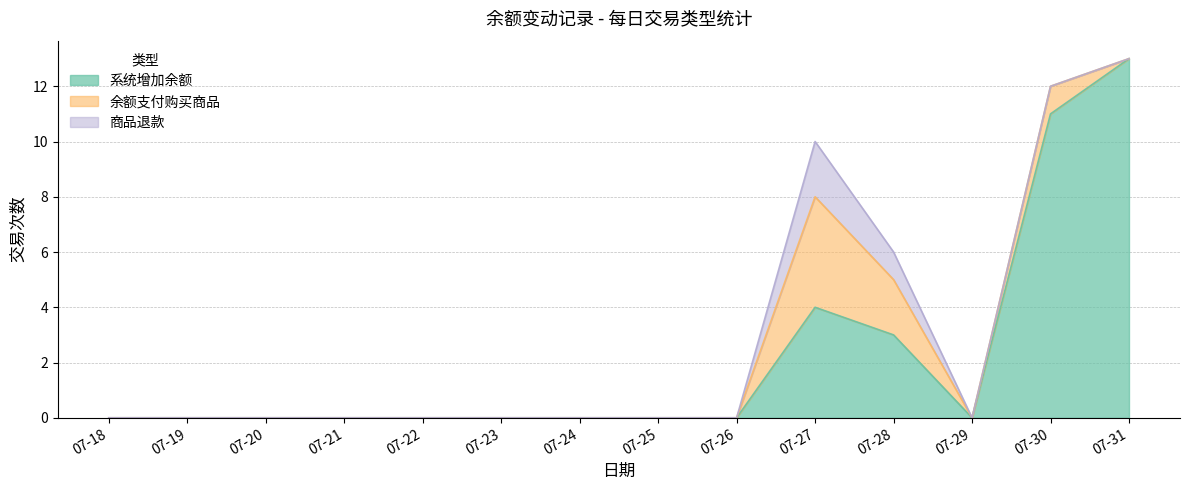

How many values in the 系统增加余额 series exceed 0?

4